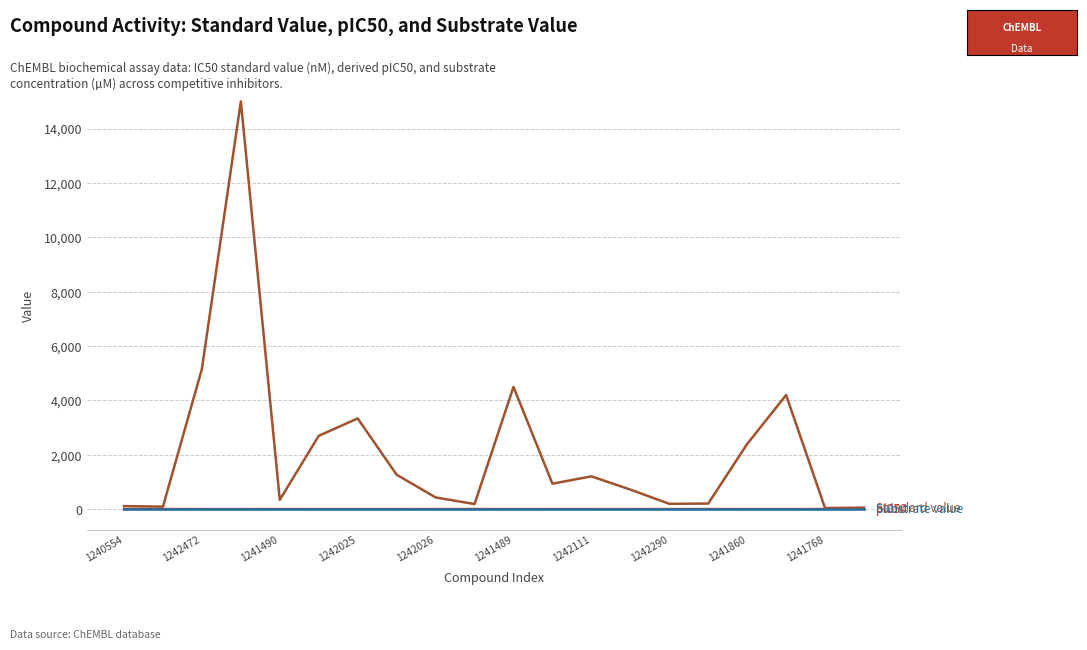

What is the maximum value shown in the chart?

15000.0